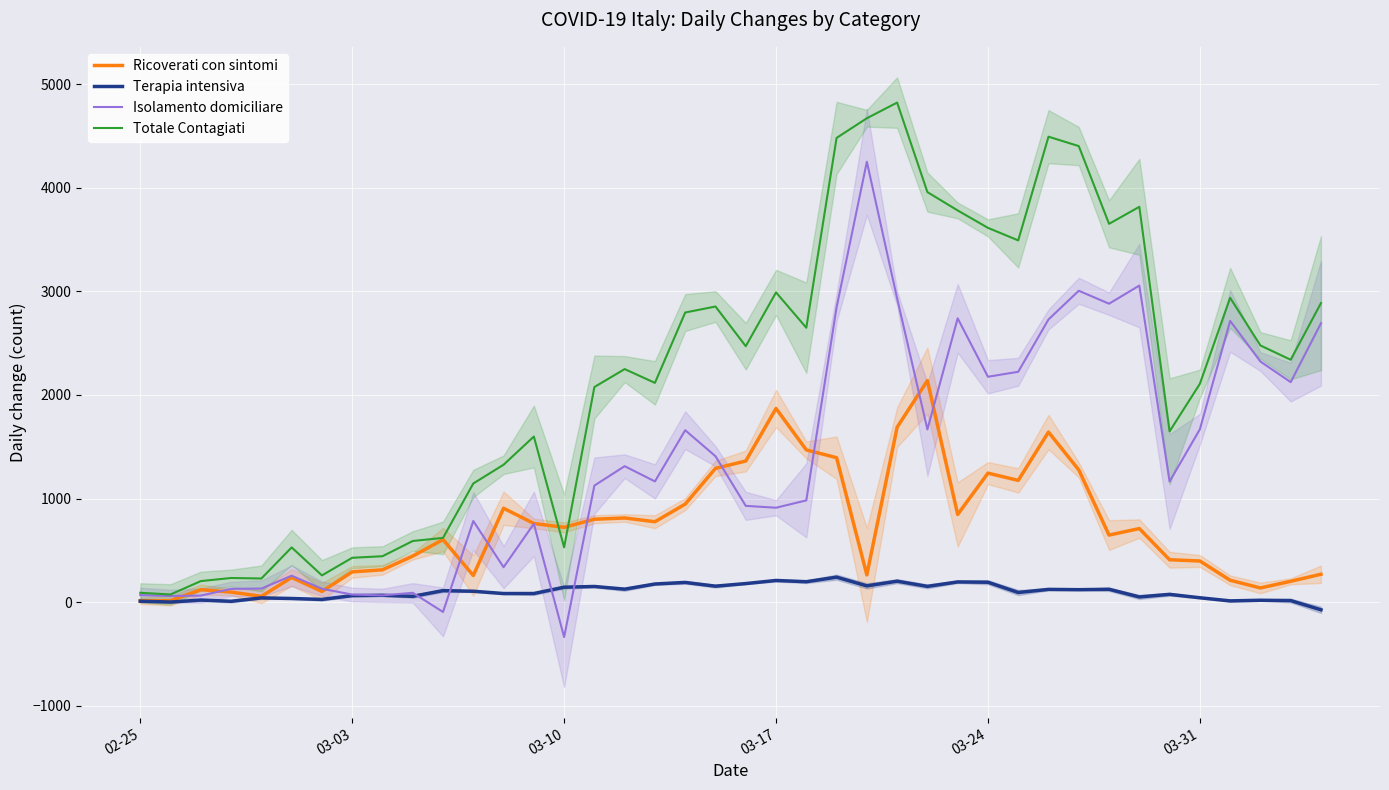

The value of Totale Contagiati at 03-24 is 4848. True or false?

False